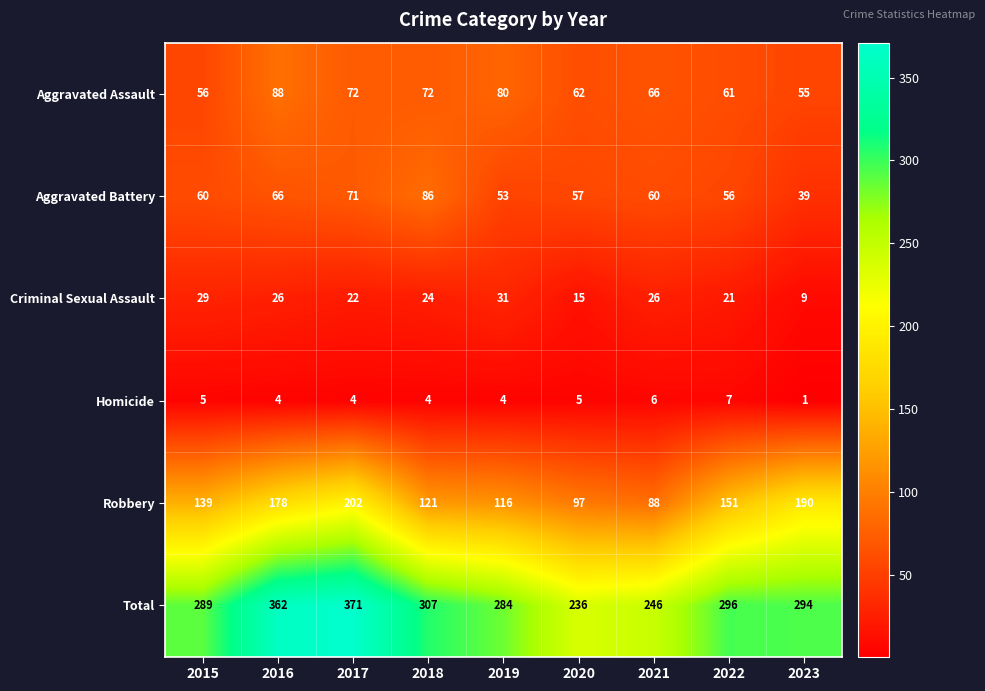

At how many categories does at least one series exceed 114?

9